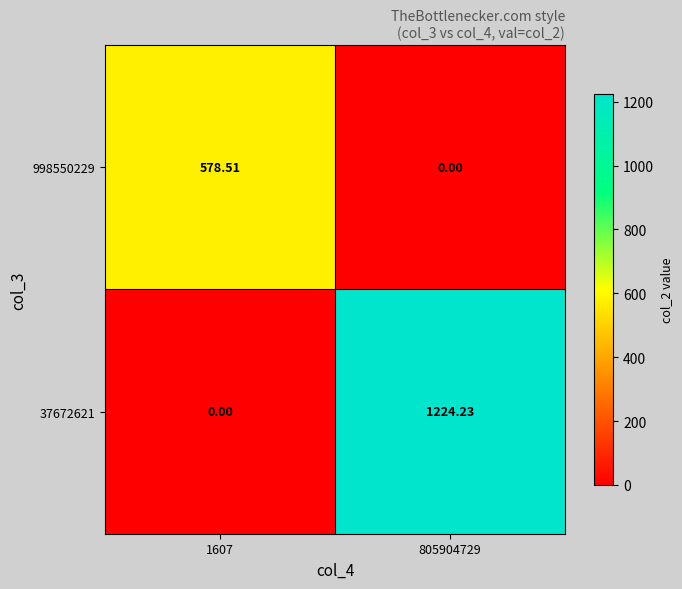

Which series has the widest spread of values?

37672621